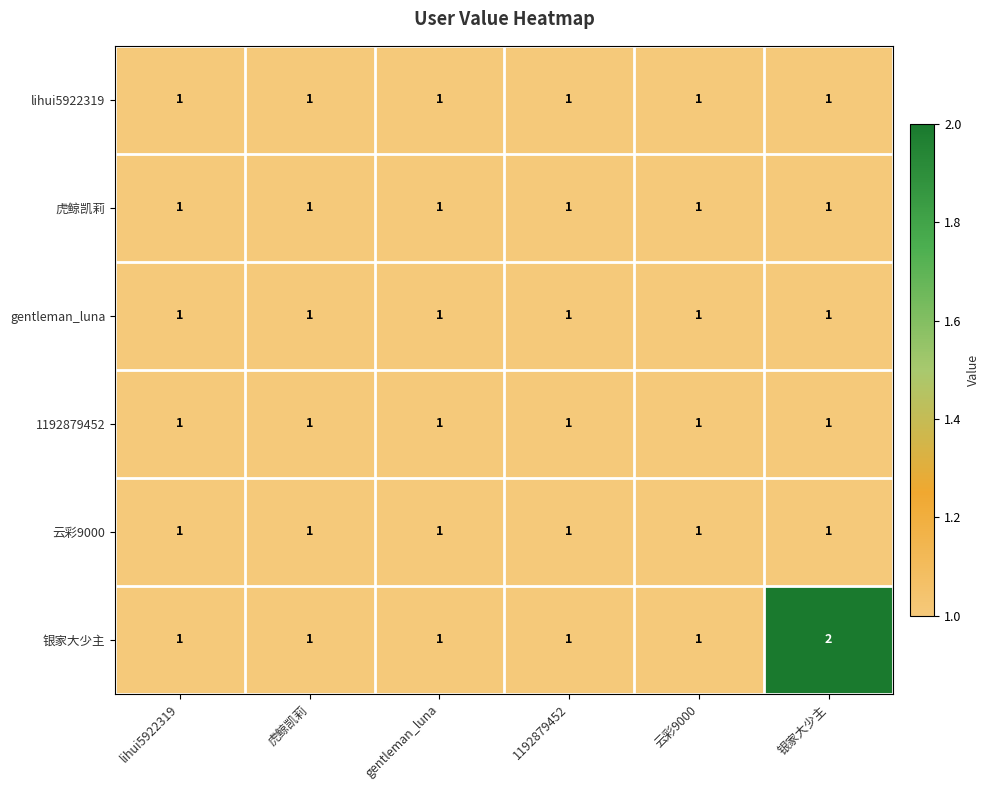

How many series are shown in this chart?

6